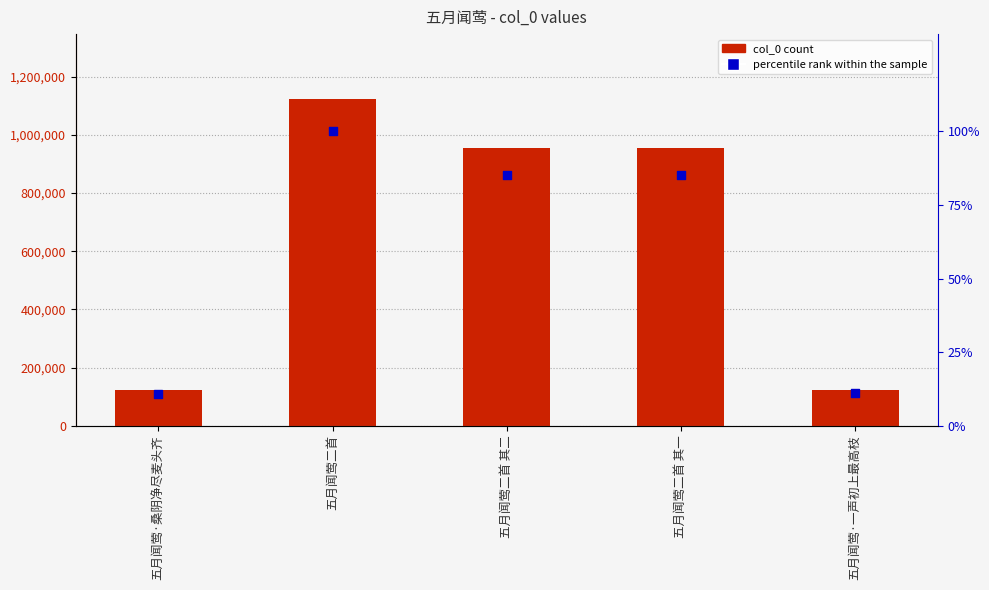

What is the total value across all series at 五月闻莺二首 其一?

955706.2